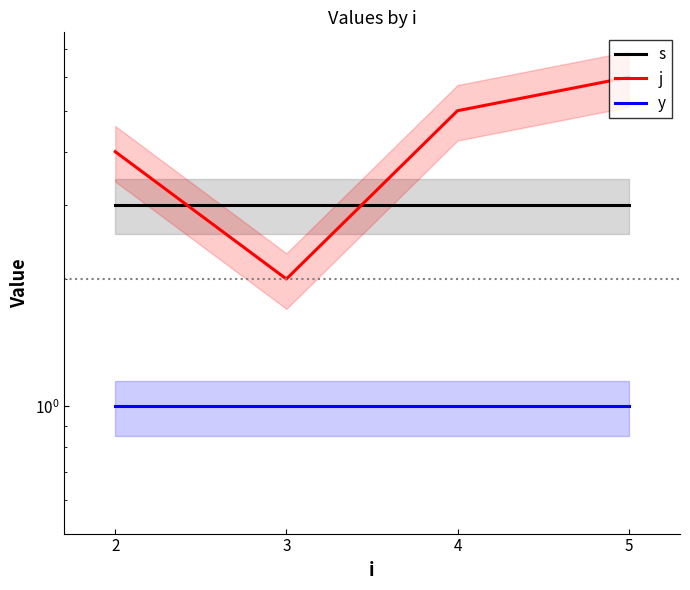

Which has a higher value, 4 or 5?

4